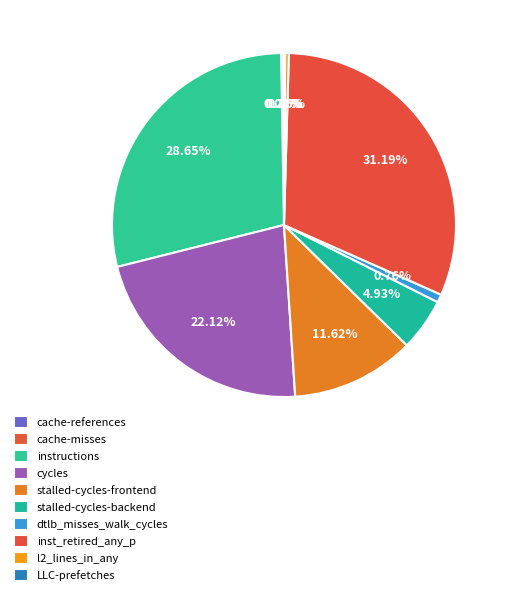

What percentage is NOT represented by LLC-prefetches?

99.9%